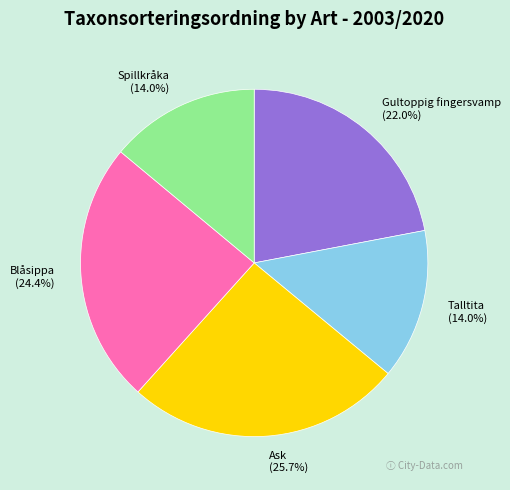

Is the sum of Talltita and Blåsippa greater than half?

No